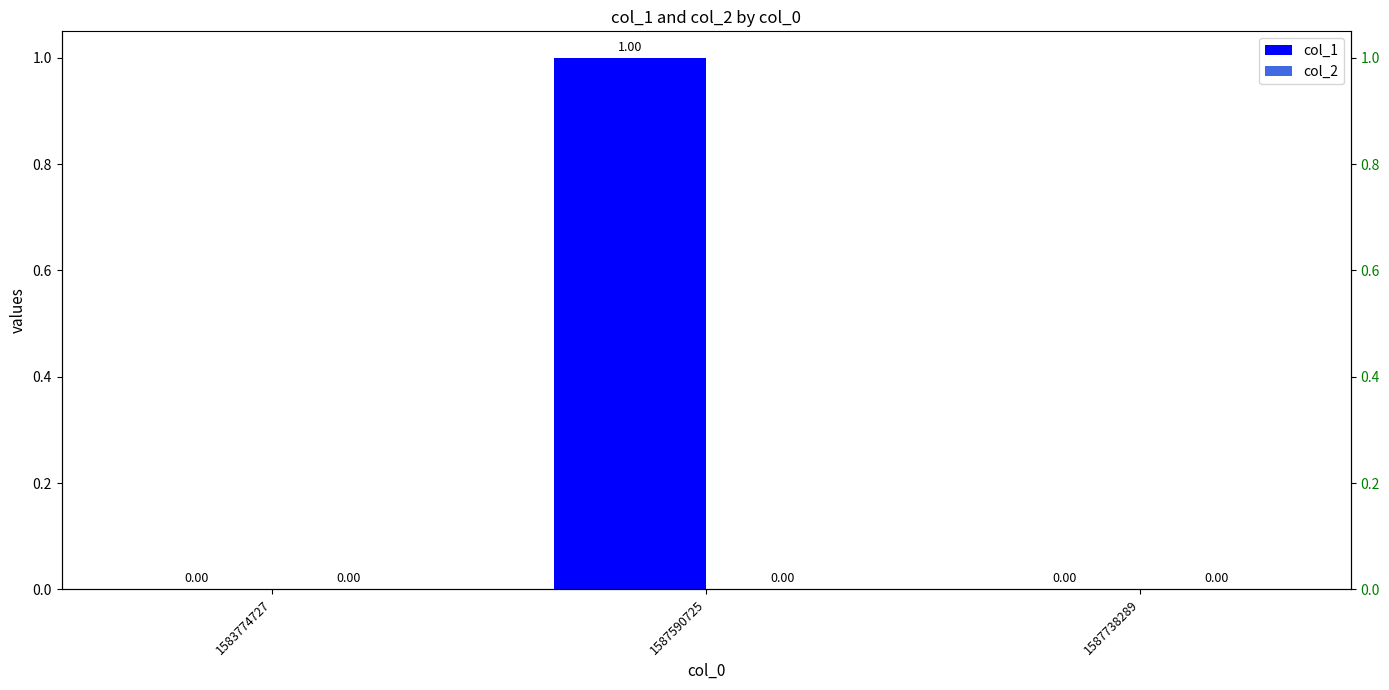

Are the bars horizontal?

No